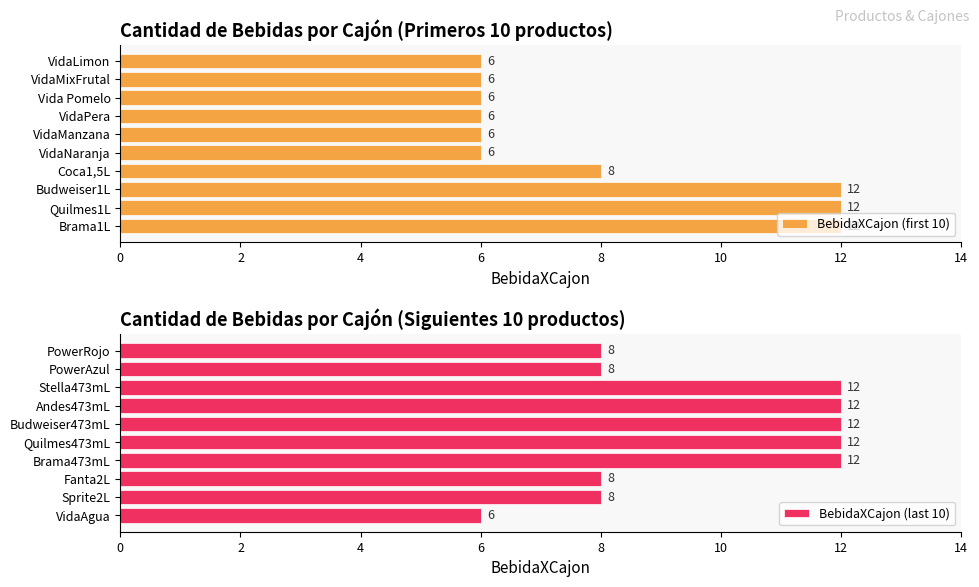

What is the difference between the second highest and minimum values in the BebidaXCajon (first 10) series?

6